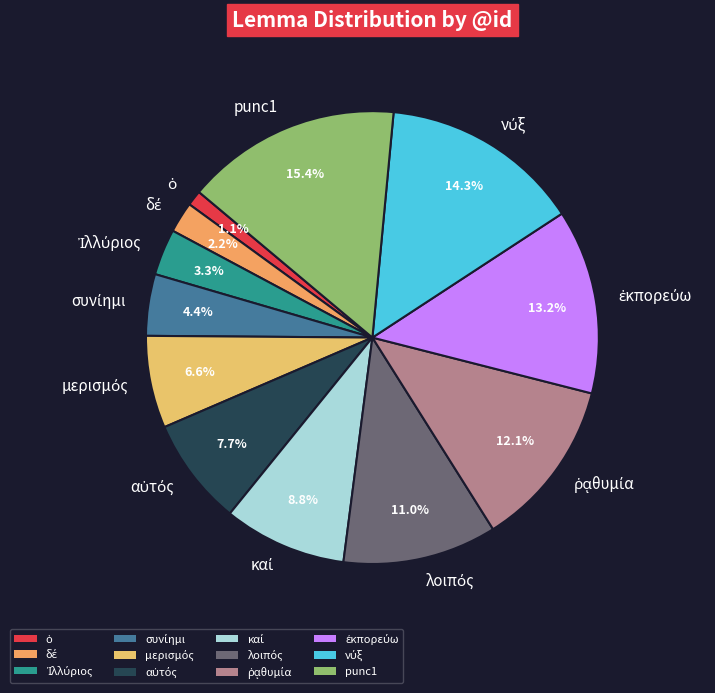

Does punc1 account for over 50% of the chart?

No